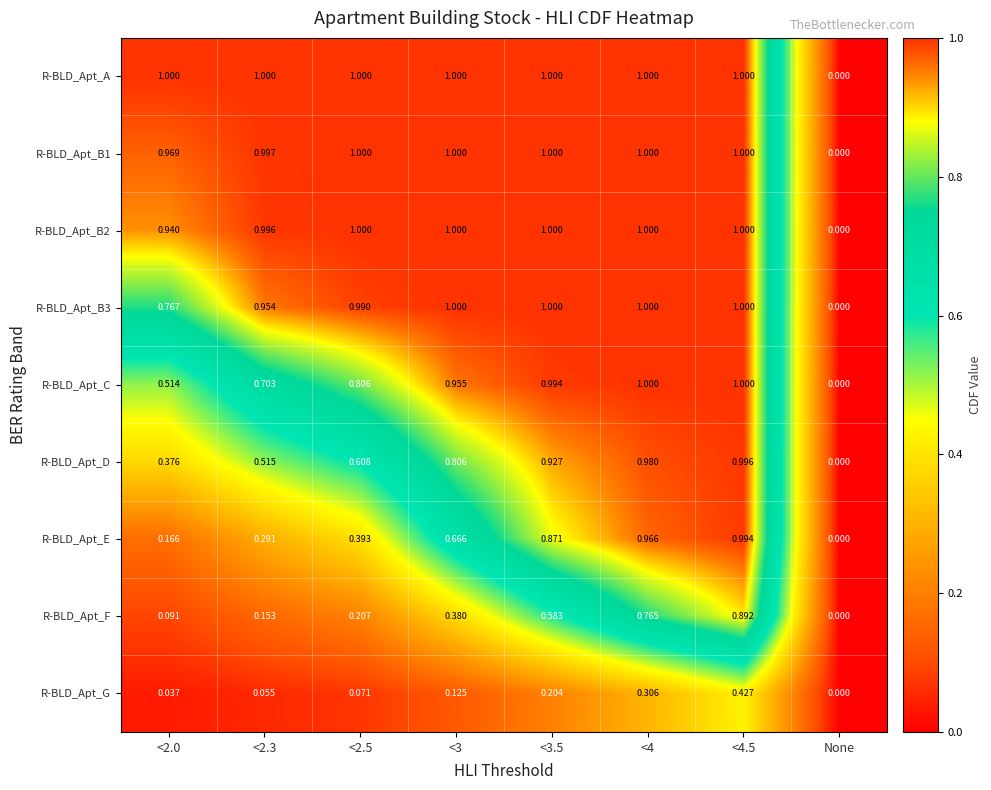

Is the value of R-BLD_Apt_B3 at <2.5 greater than the value of R-BLD_Apt_B1 at <4?

No